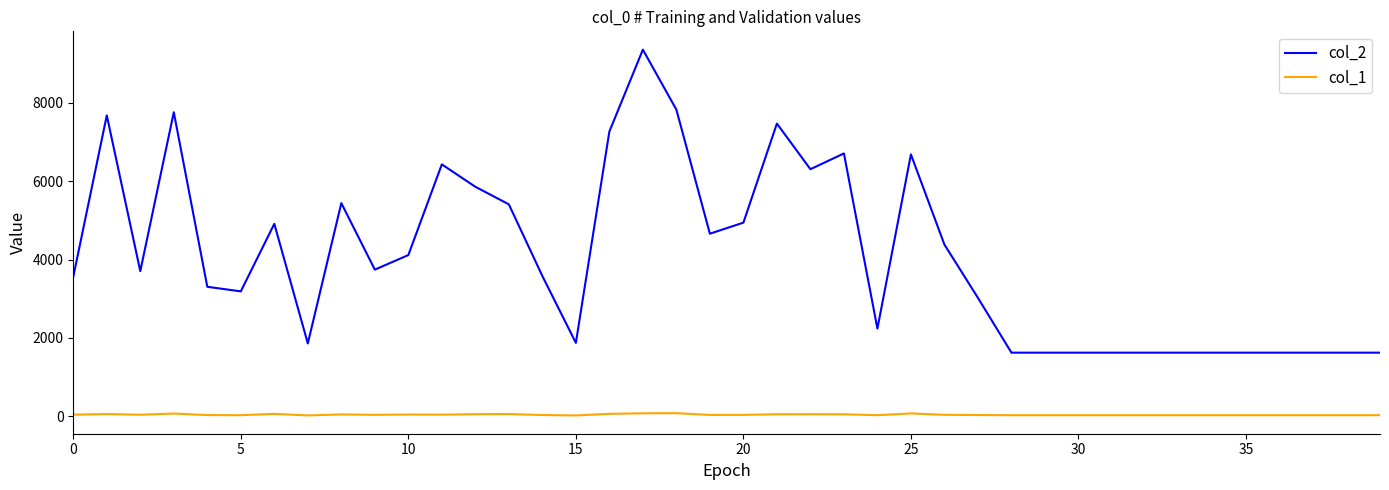

Rank the series by their maximum value, from lowest to highest.

col_1, col_2